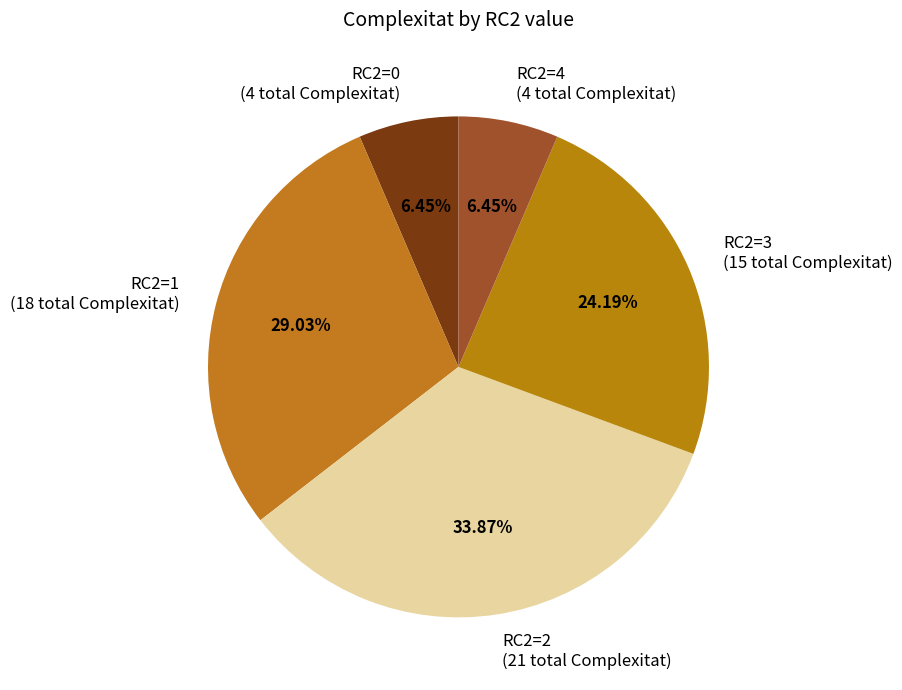

What percentage is the RC2=0 slice, to the nearest percent?

6%